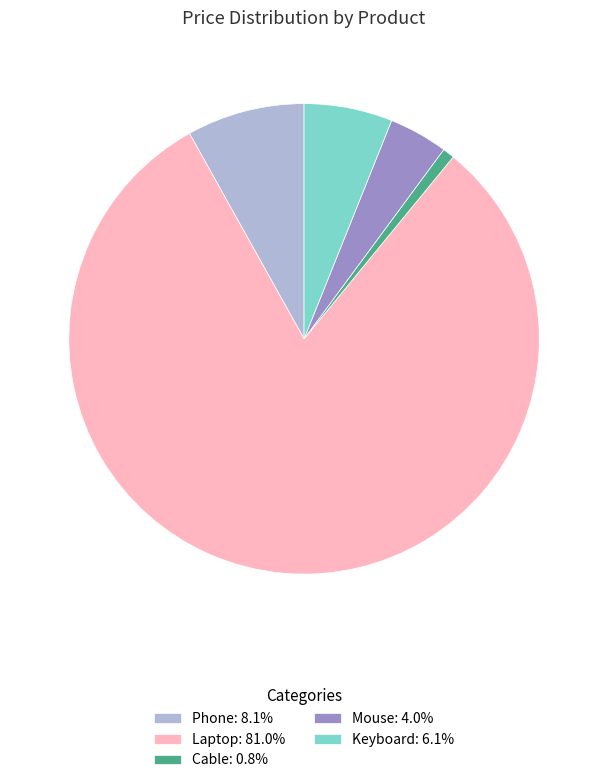

Does Laptop account for over 50% of the chart?

Yes